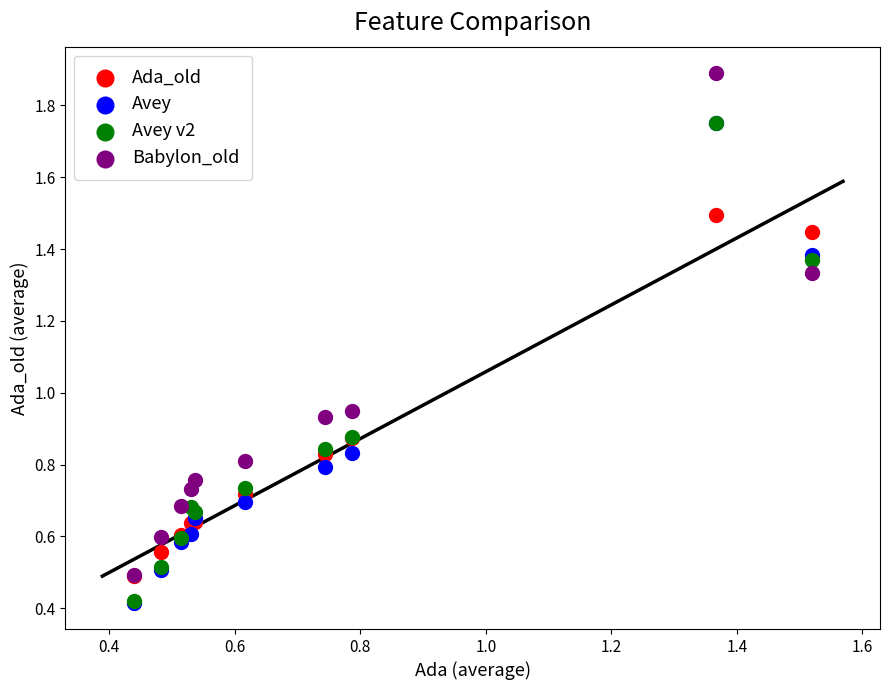

What are all the series names shown in the legend?

Ada_old, Avey, Avey v2, Babylon_old